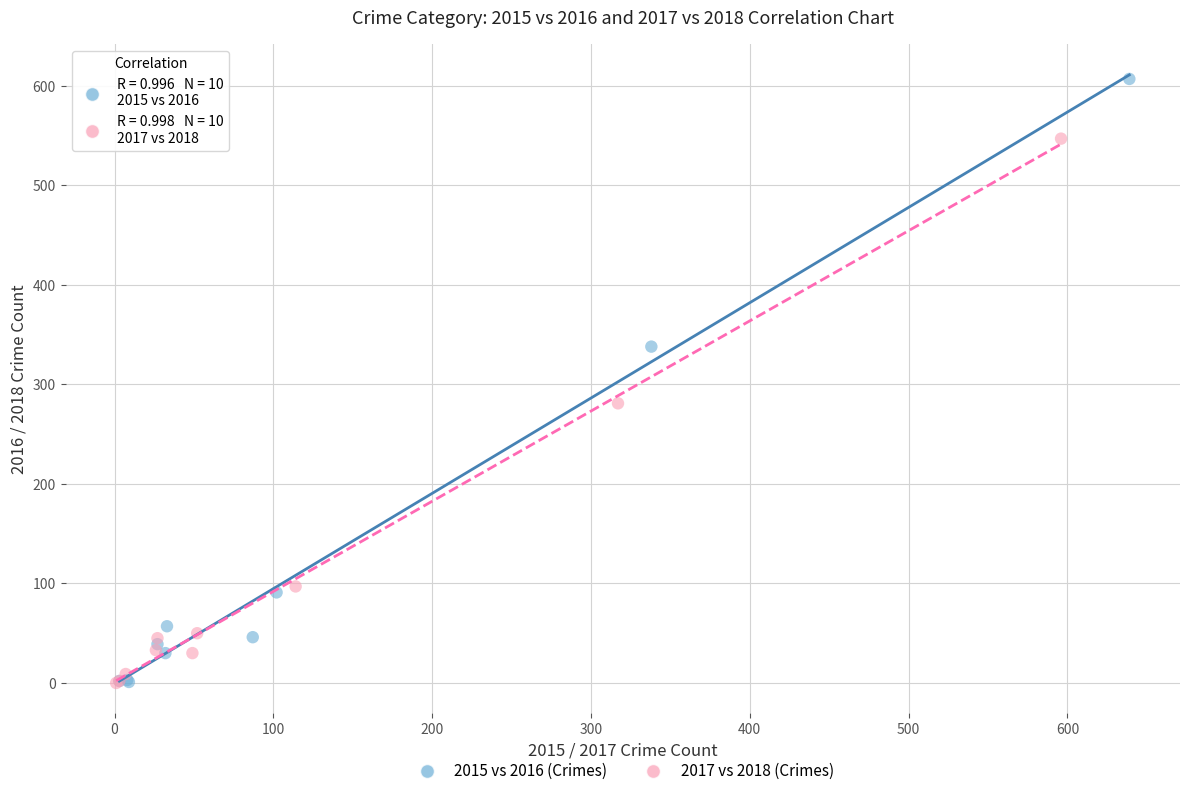

Which series reaches the maximum Y coordinate?

2015 vs 2016 (Crimes)